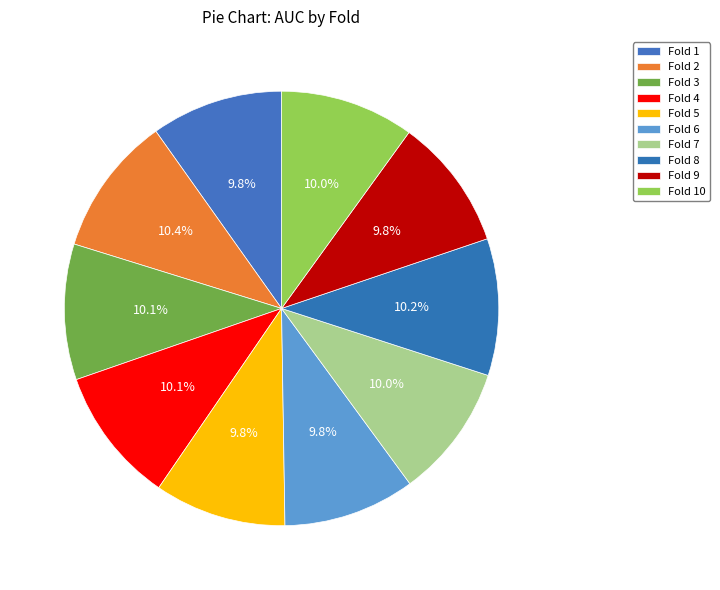

To the nearest percent, what is the combined percentage of Fold 4 and Fold 6?

20%